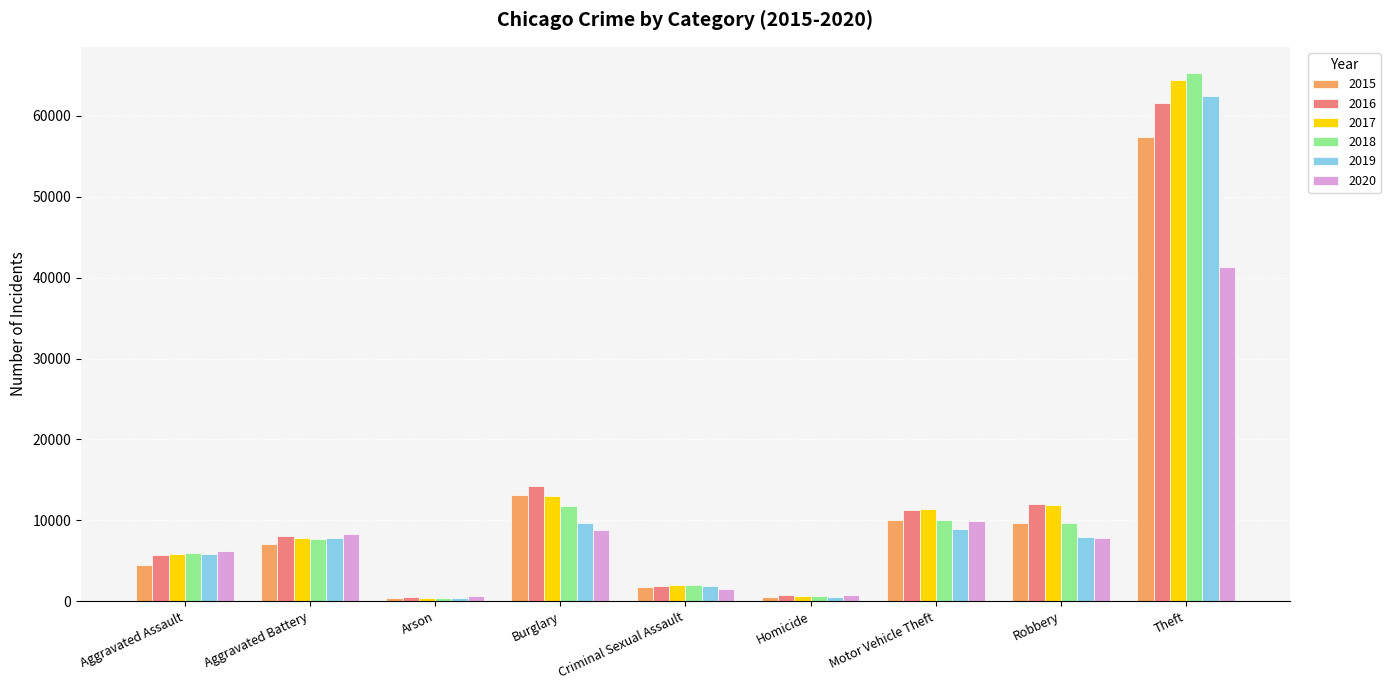

What position from the left is Burglary?

4